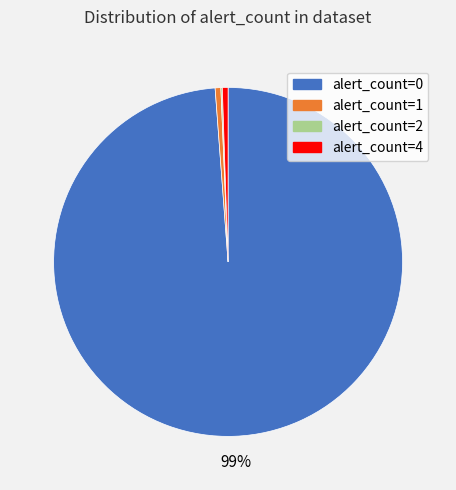

To the nearest percent, what is the average slice percentage?

25%